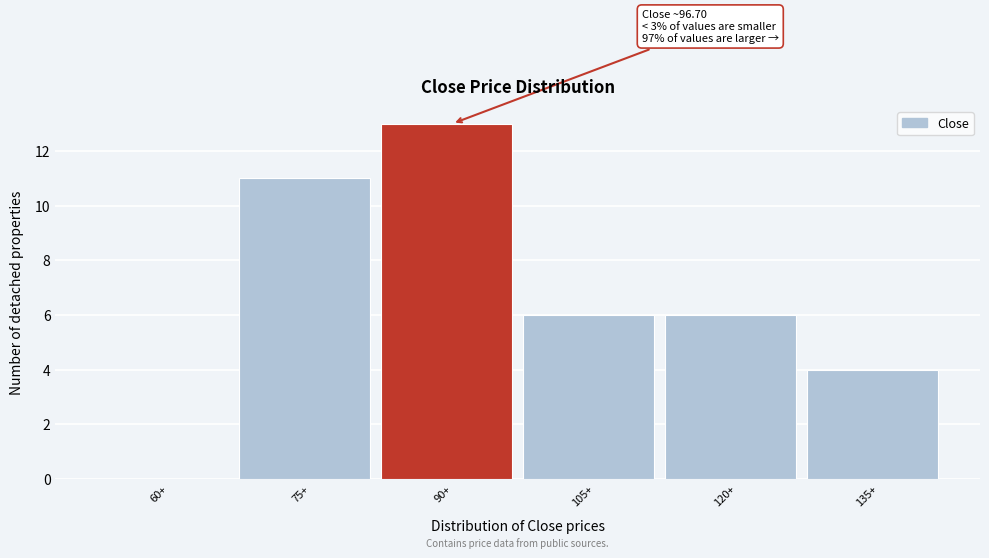

Reading right to left, transcribe all the data shown in this chart.

135+=4	120+=6	105+=6	90+=13	75+=11	60+=0